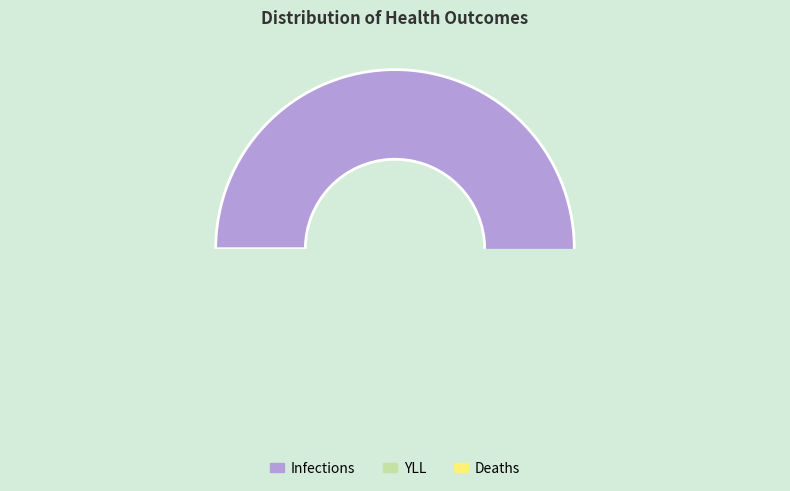

To the nearest percent, what portion does YLL represent?

3%